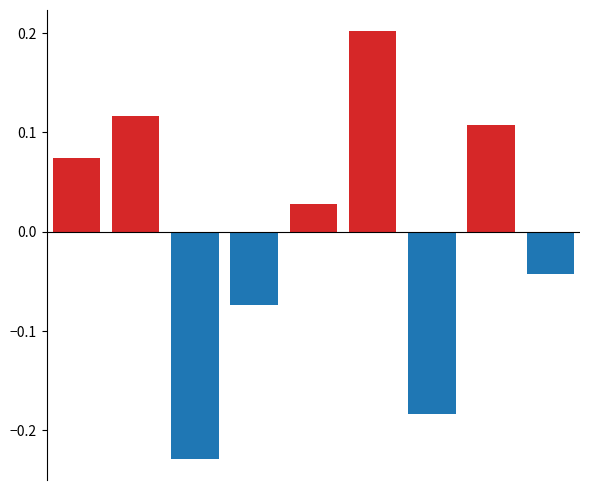

What is the difference between the maximum and minimum values?

0.4